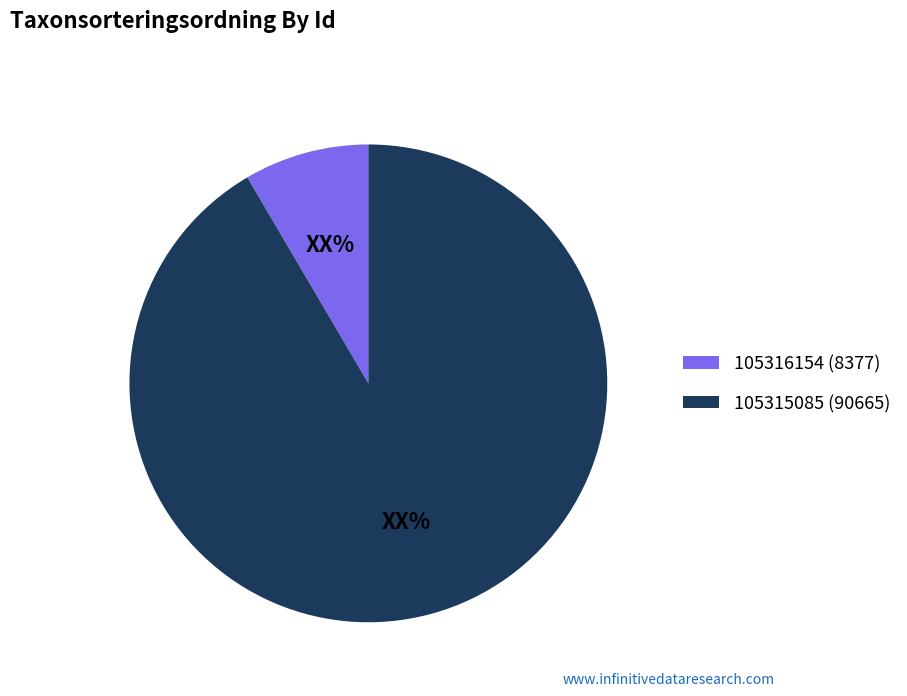

Which slice is the largest?

105315085